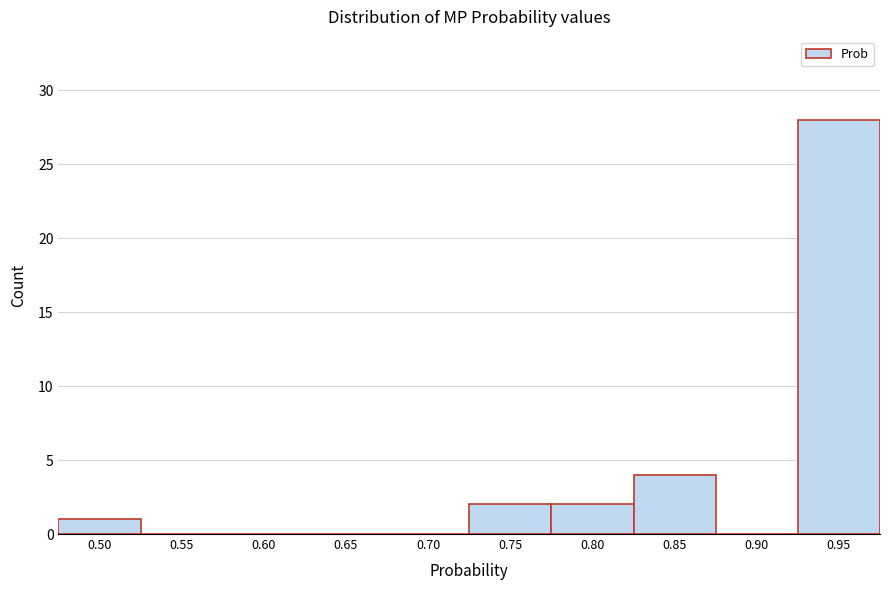

Reading right to left, list all the values displayed in this chart.

0.95=28	0.90=0	0.85=4	0.80=2	0.75=2	0.70=0	0.65=0	0.60=0	0.55=0	0.50=1